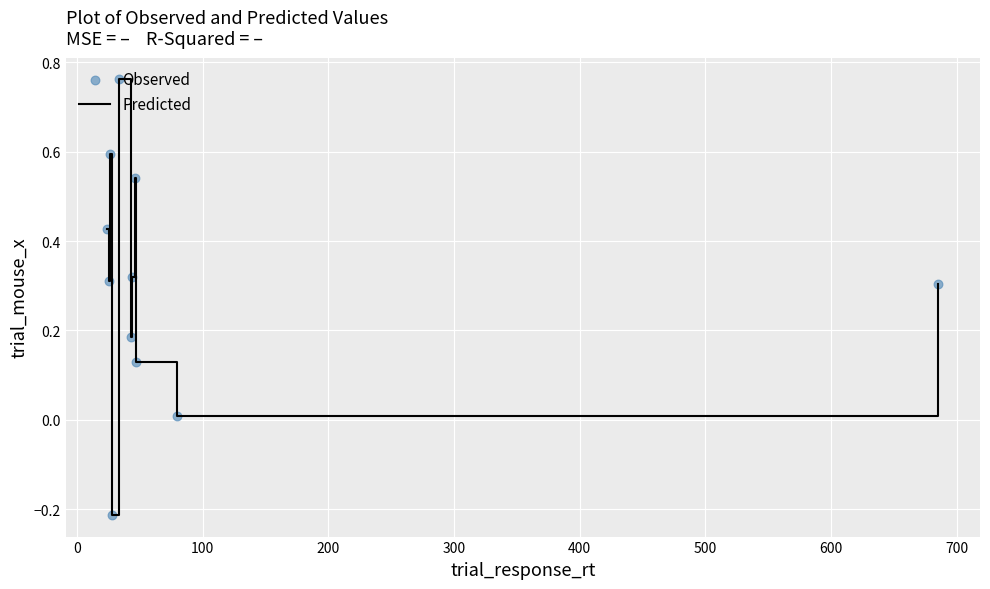

What is the difference between the maximum and minimum values?

1.0